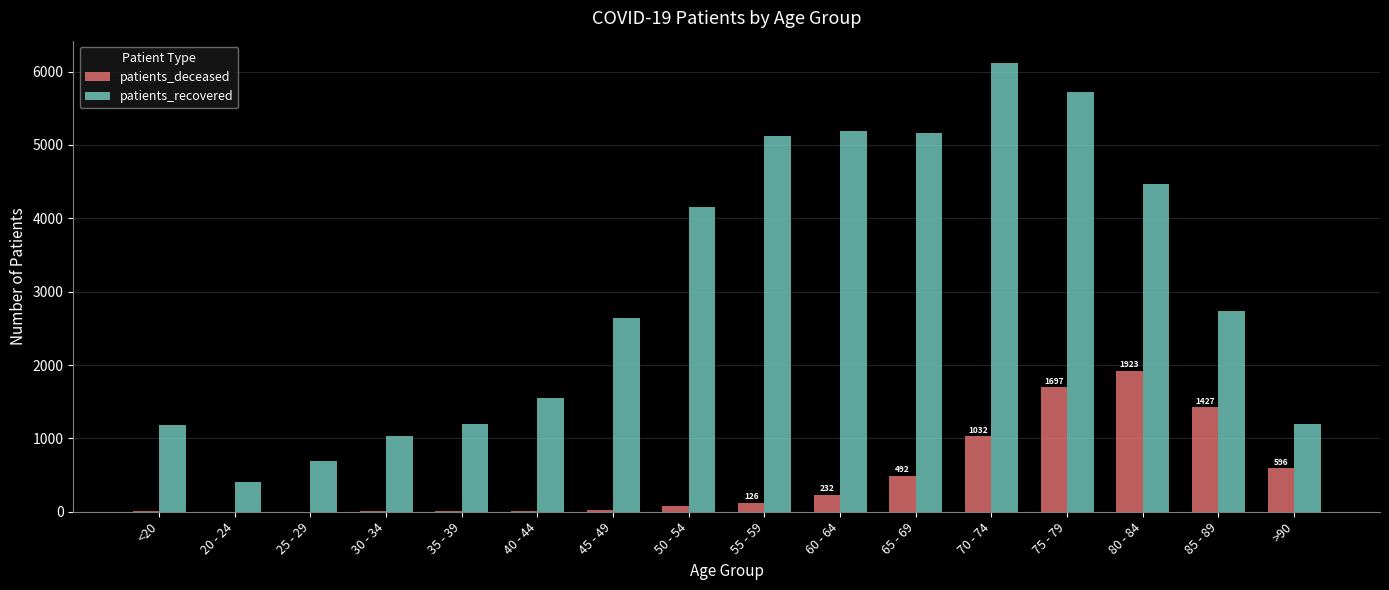

Does the chart contain stacked bars?

No